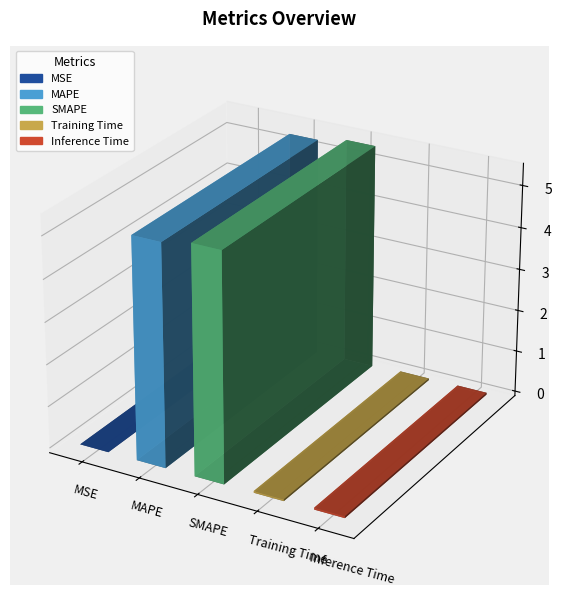

Reading right to left, transcribe all the data shown in this chart.

Inference Time=0.0	Training Time=0.0	SMAPE=5.4	MAPE=5.3	MSE=0.0